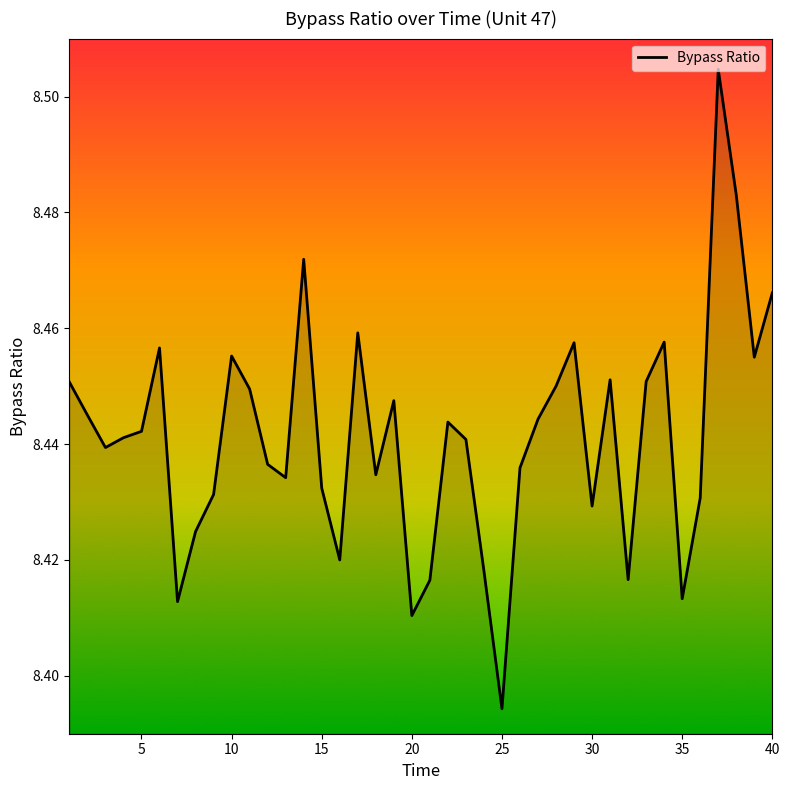

What is the minimum value shown in the chart?

8.4